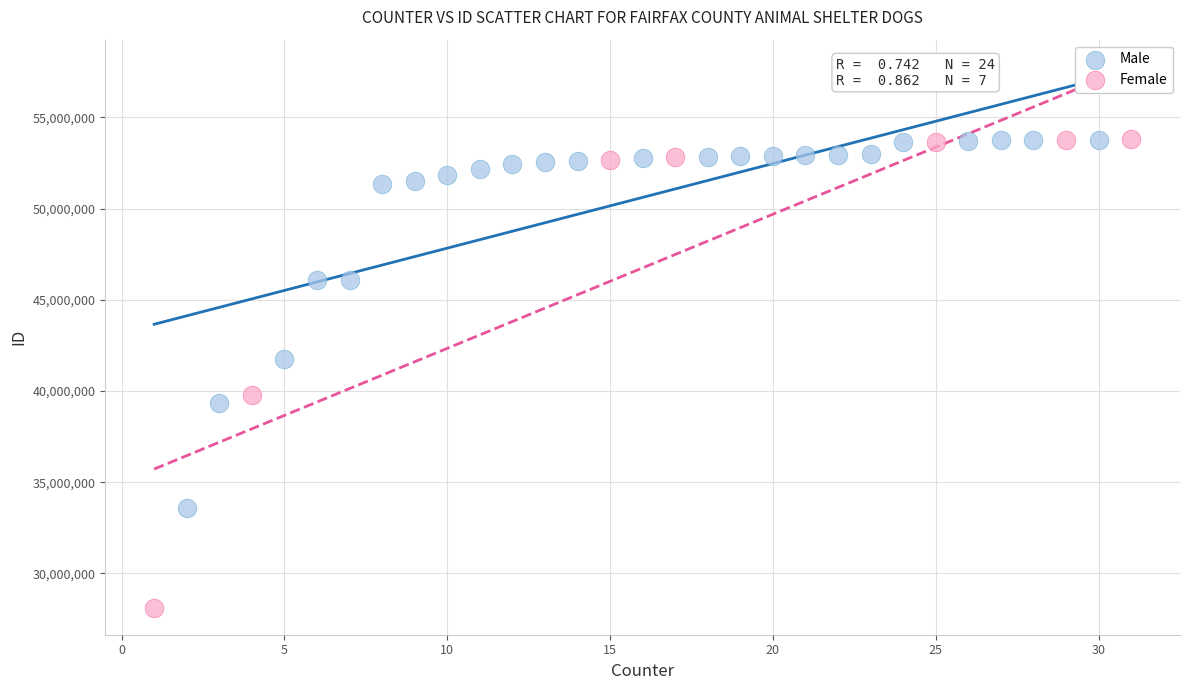

Which series has the widest spread of Y values?

Female